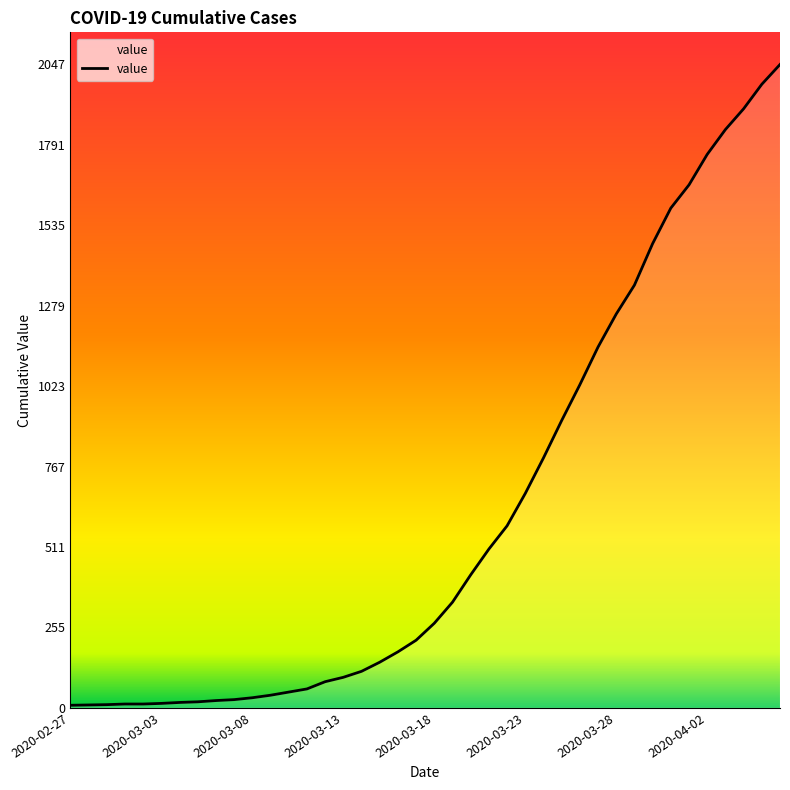

Where does the data first go above 269?

21